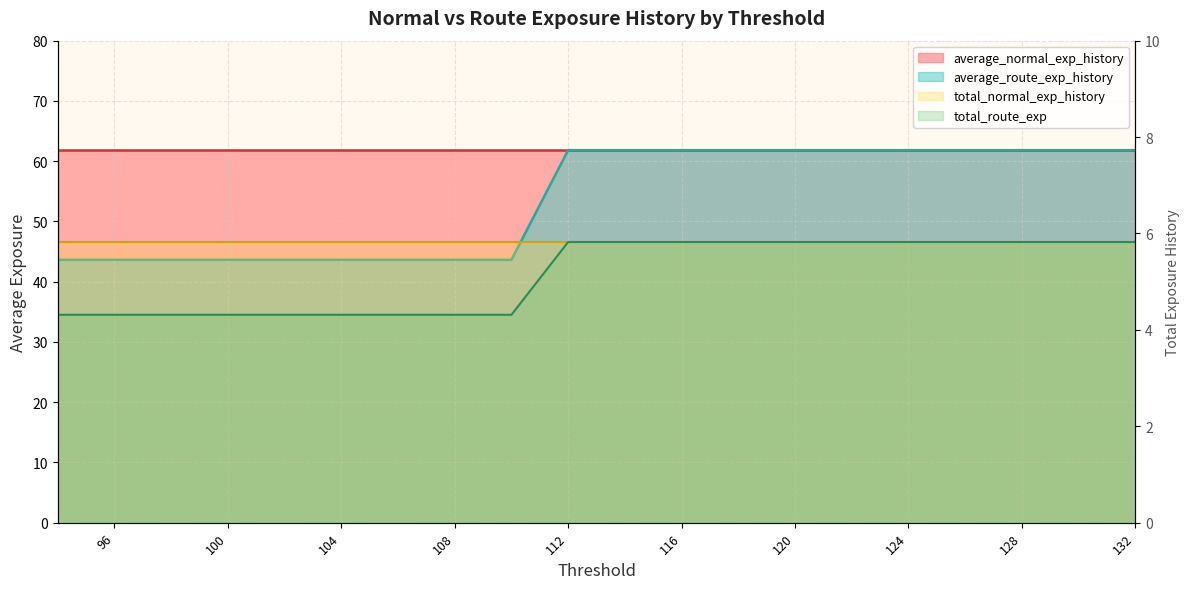

What is the ratio of the value at 129 to the value at 123?

1.0